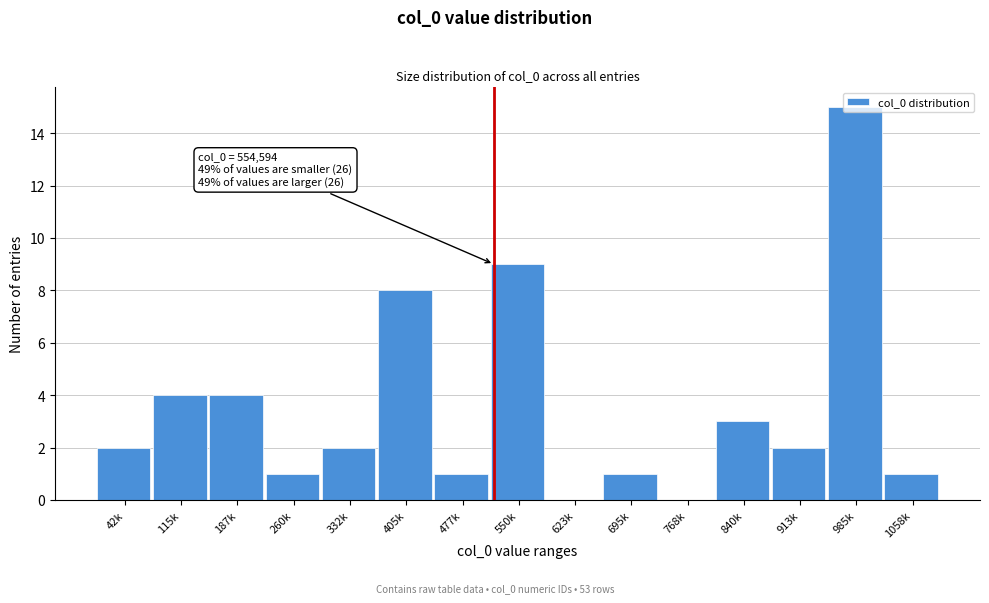

Approximately how many times larger is the value at 405k compared to 332k?

4.0